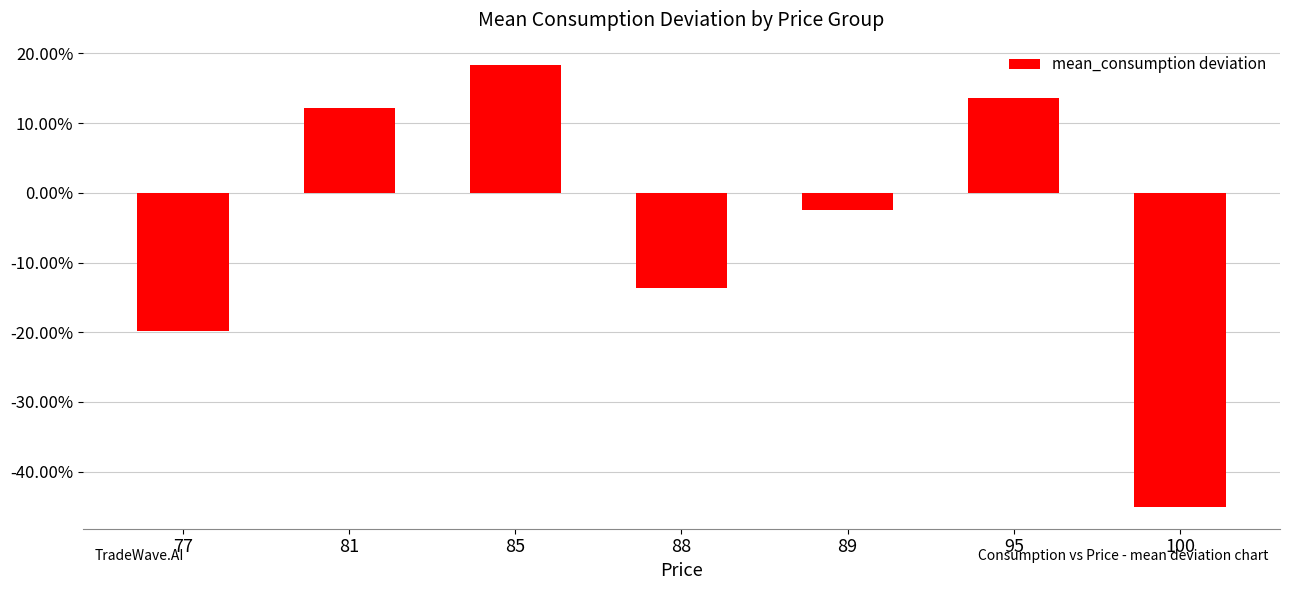

How many categories are shown in the chart?

7